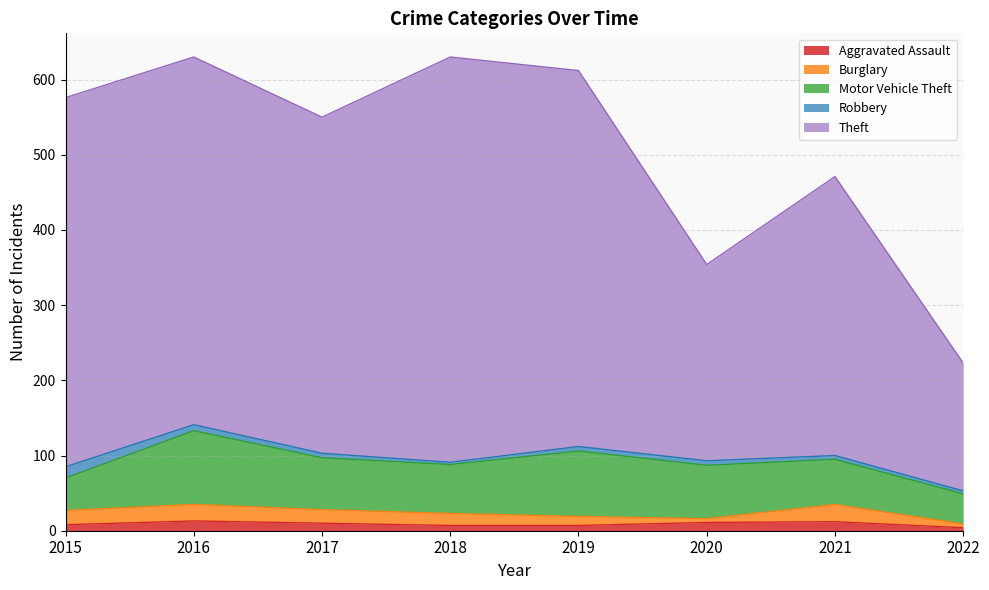

What is the spread (max minus min) of values at 2022?

166